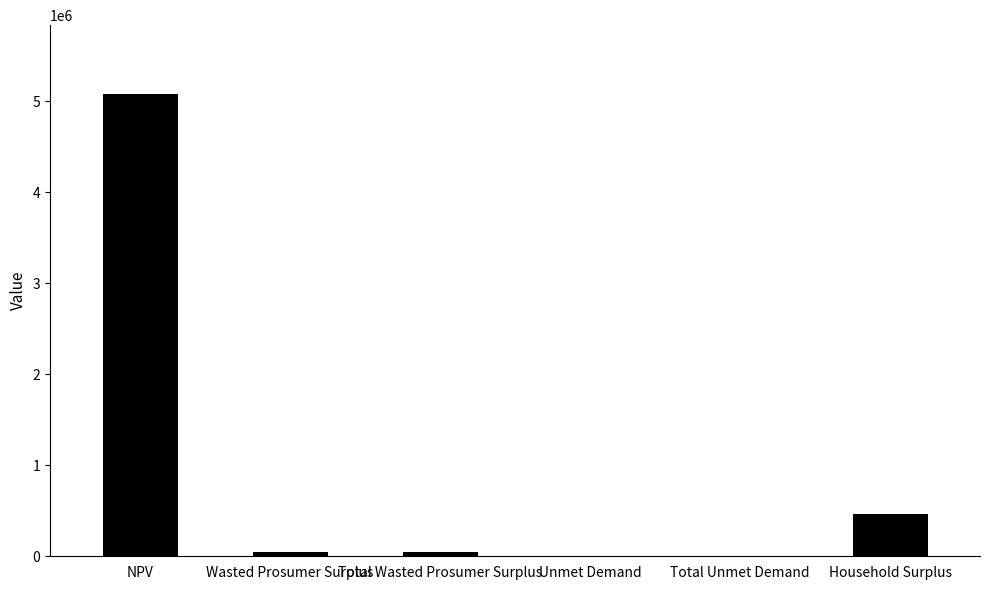

Does the chart contain stacked bars?

No